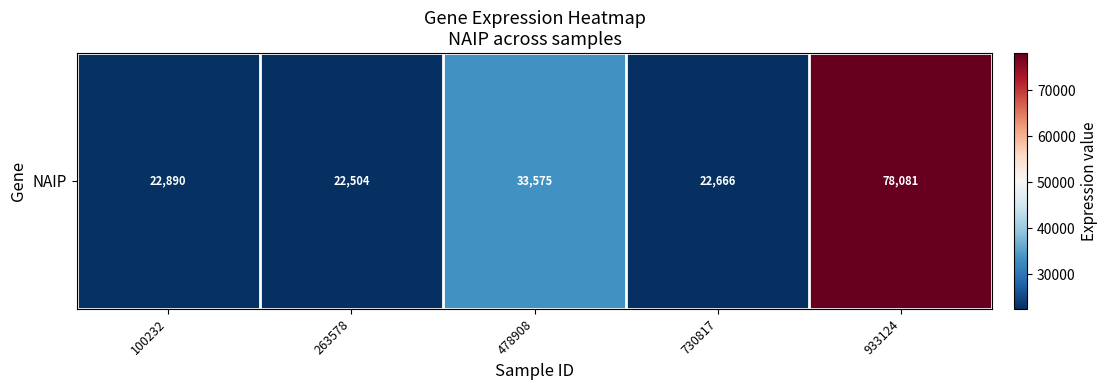

How many data points does each series have?

5